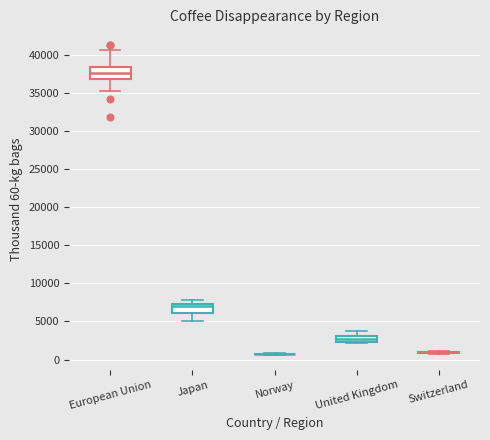

Where is the lower edge of the box for United Kingdom on the y-axis? The values are not printed on the chart, so give them approximately, as read against the axis.

2500